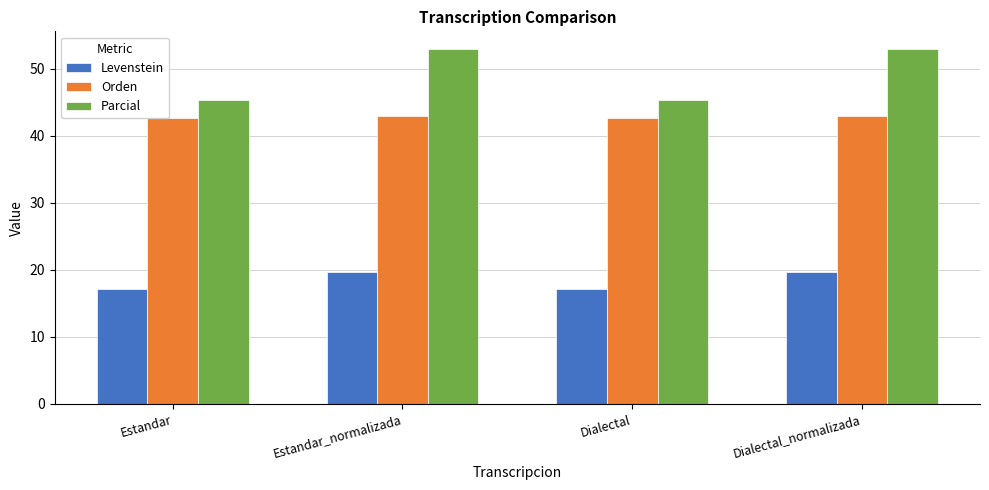

What is the maximum value shown in the chart?

52.9